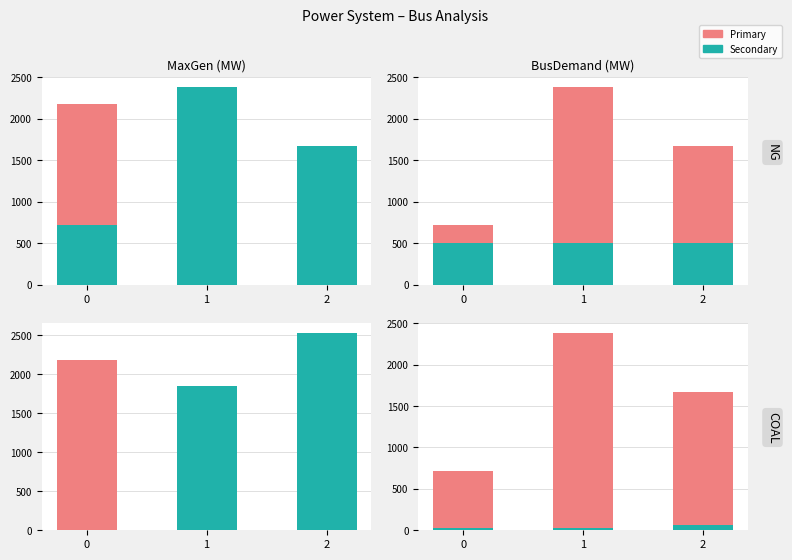

At which category is the sum across all series the highest?

1